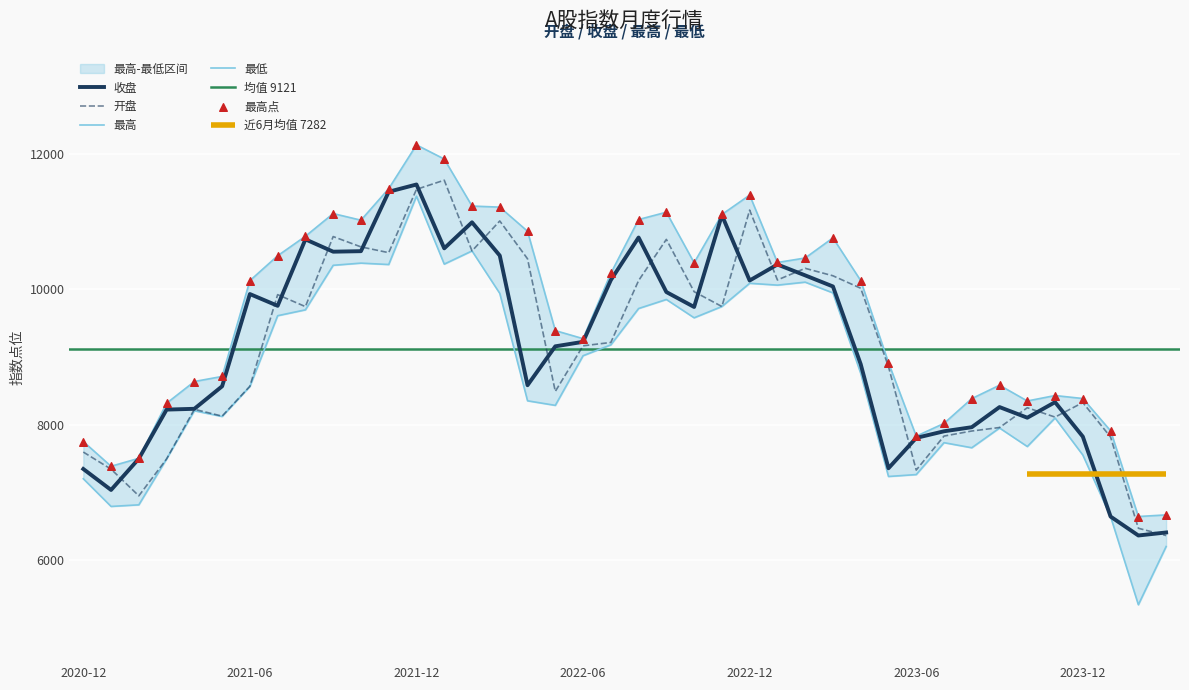

Which series has the largest total across all categories?

最高